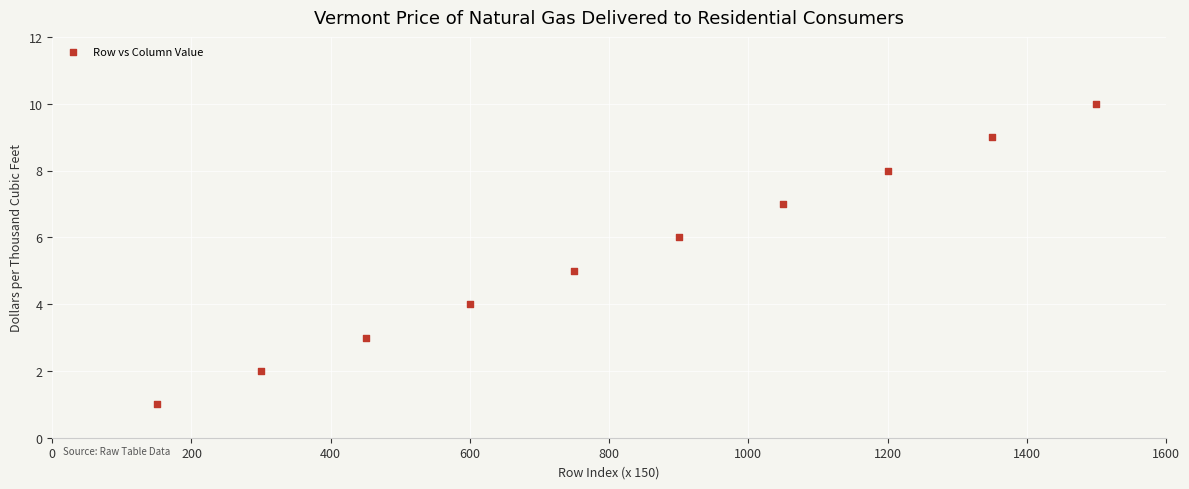

What is the range of X values (max minus min)?

1350